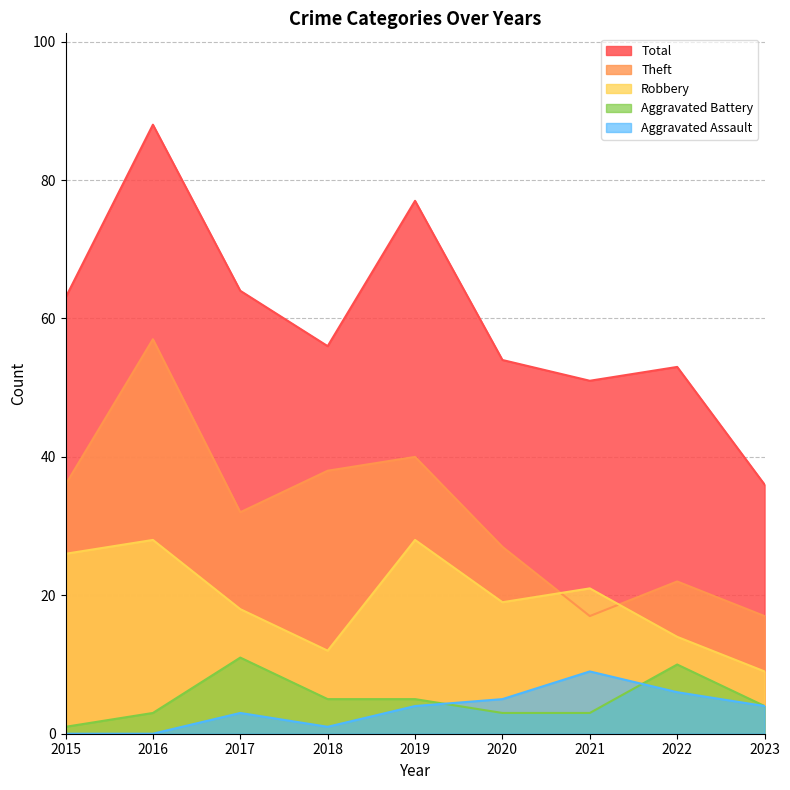

How many lines are shown in the chart?

5